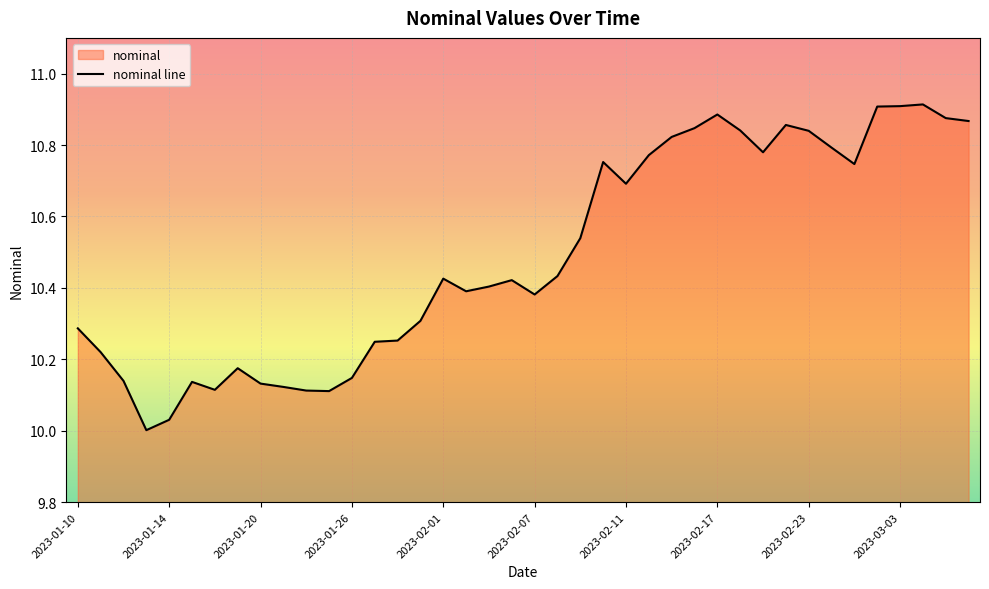

What is the label of the 40th point from the left?

2023-03-08